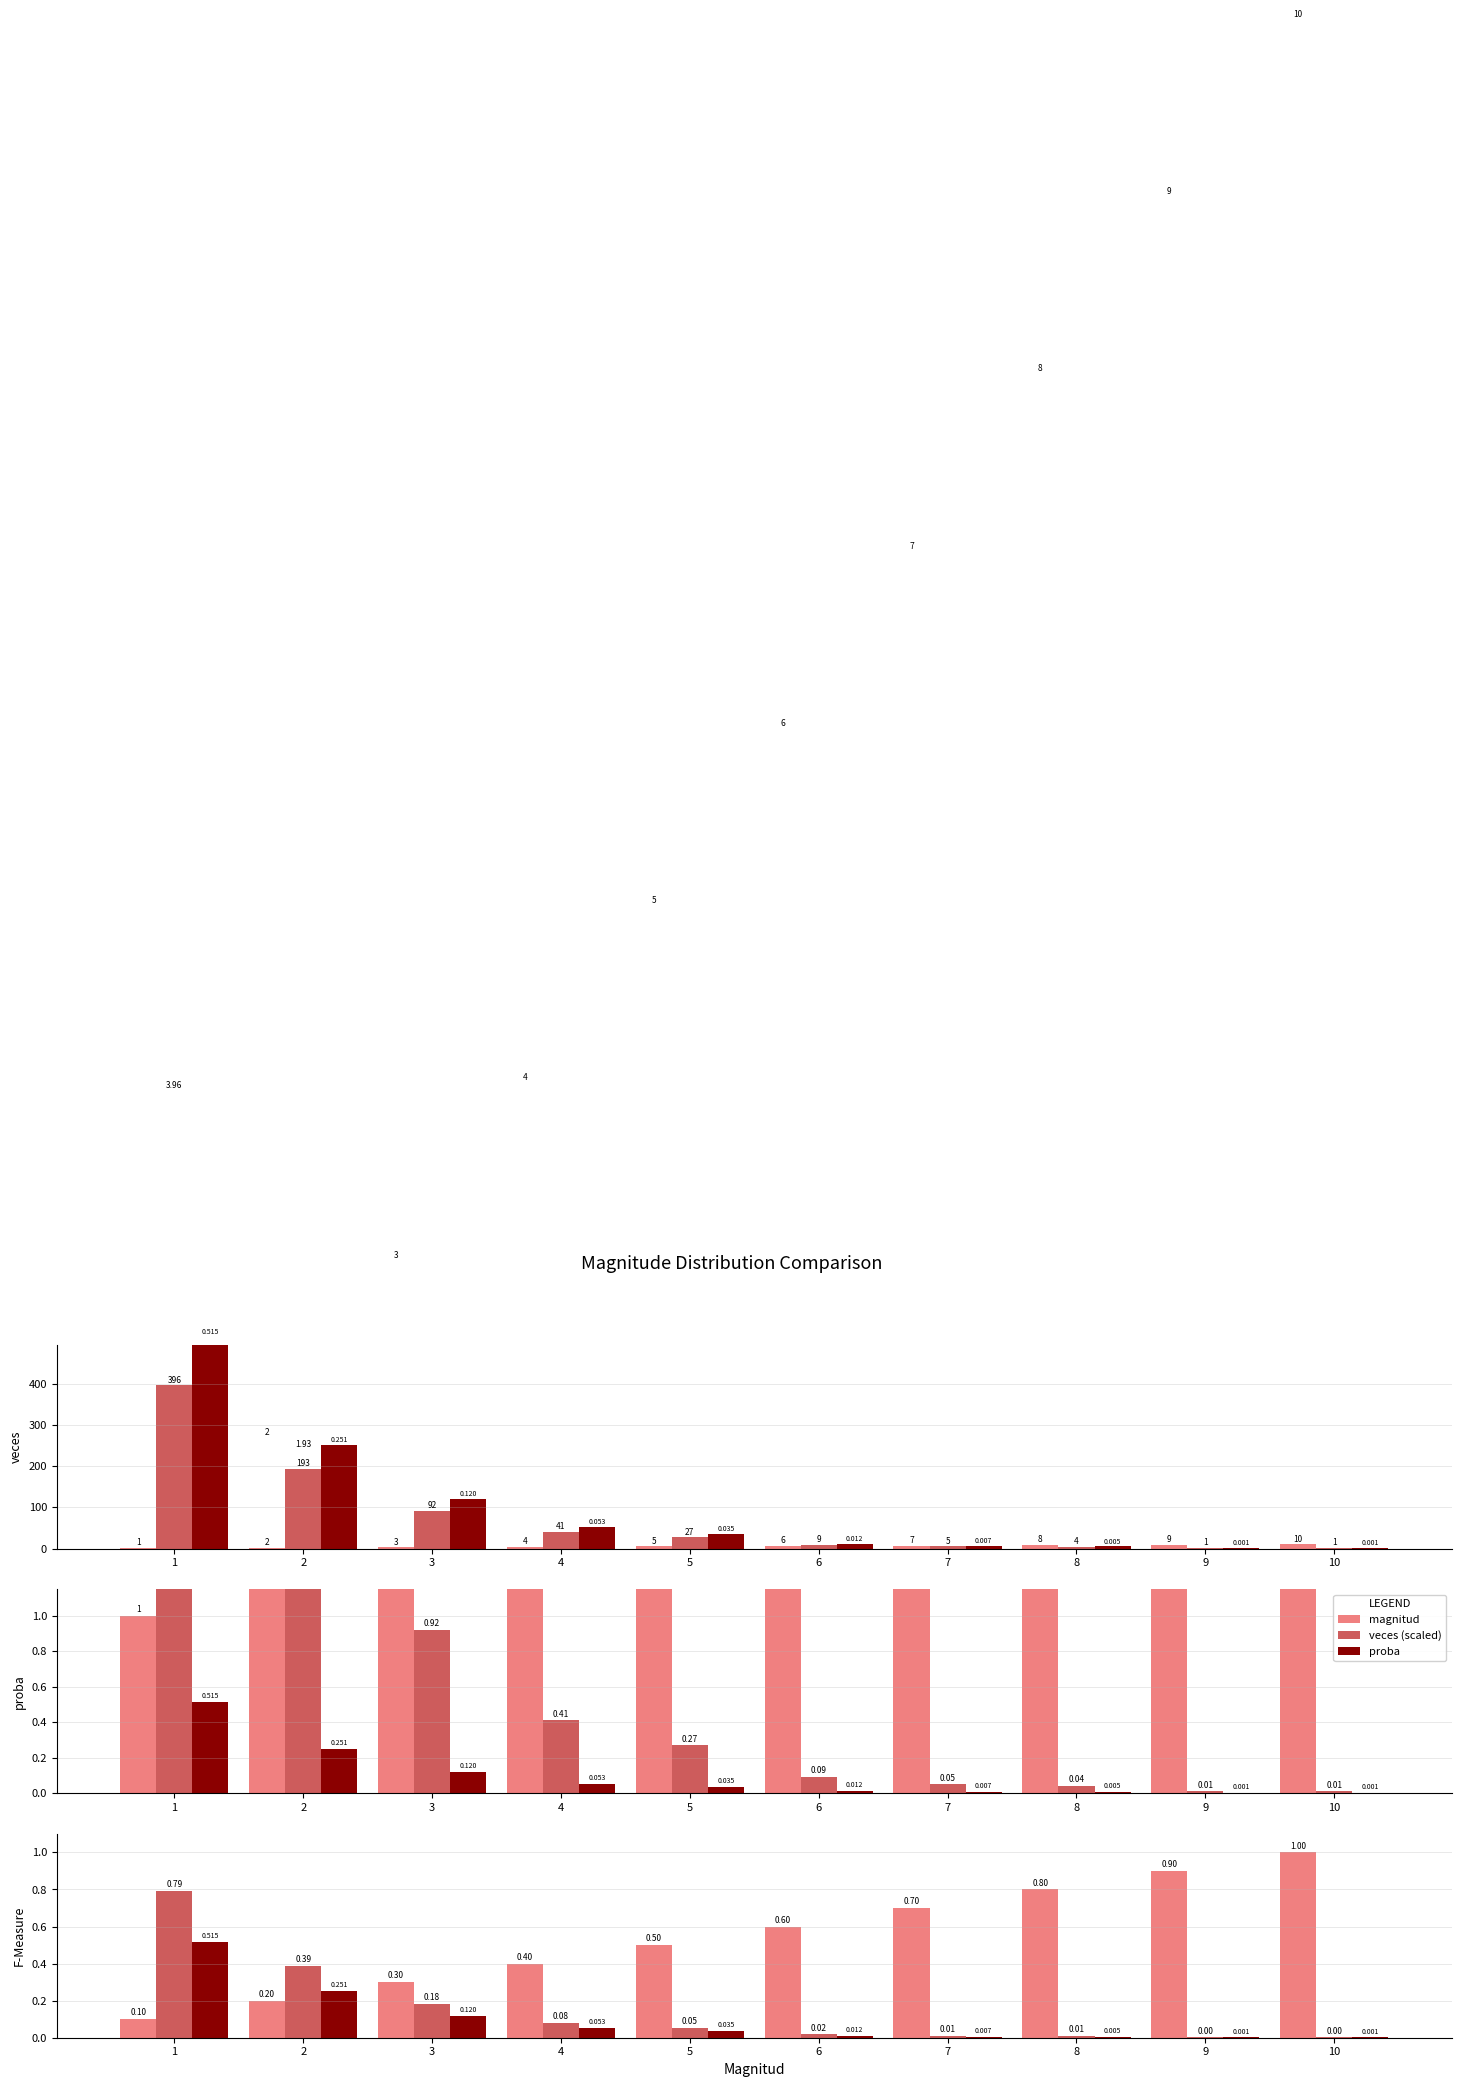

How many data points in magnitud are less than 6?

5